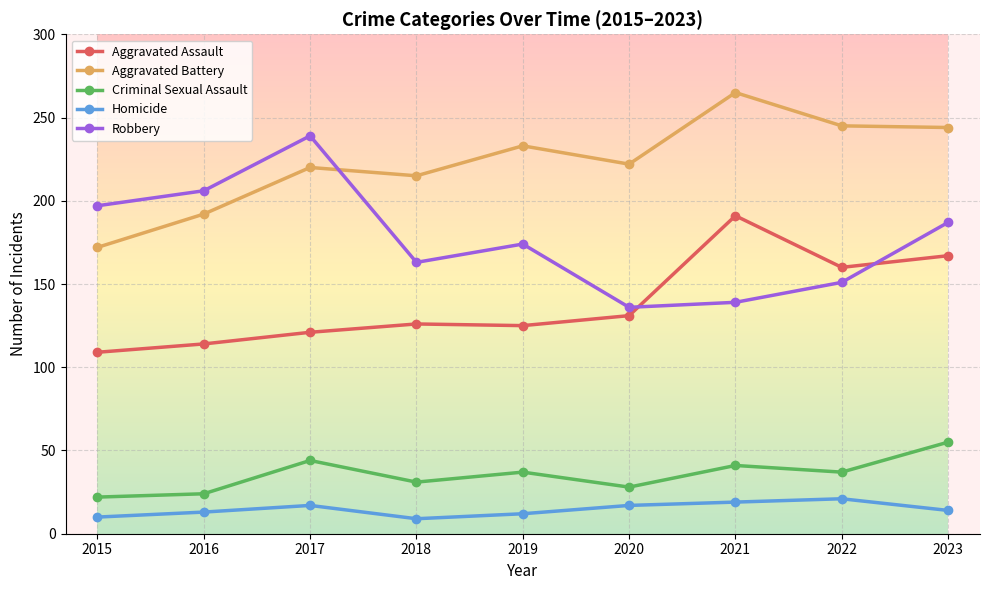

What are all the series names shown in the legend?

Aggravated Assault, Aggravated Battery, Criminal Sexual Assault, Homicide, Robbery